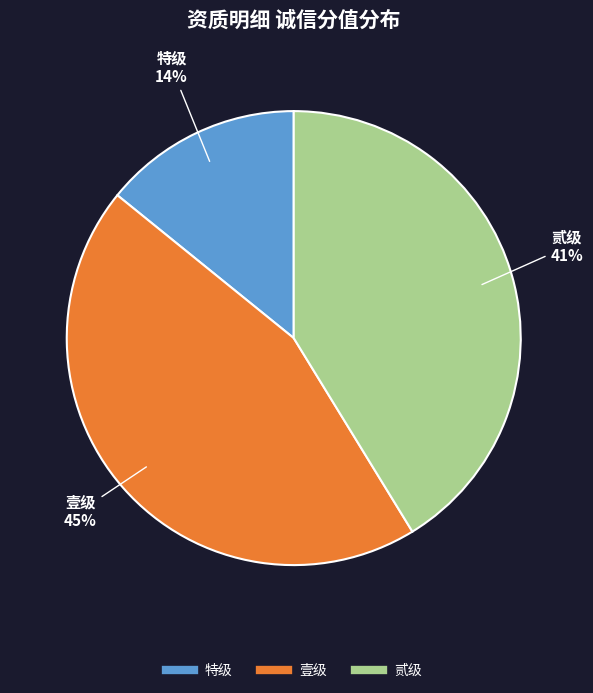

To the nearest percent, what is the average slice percentage?

33%